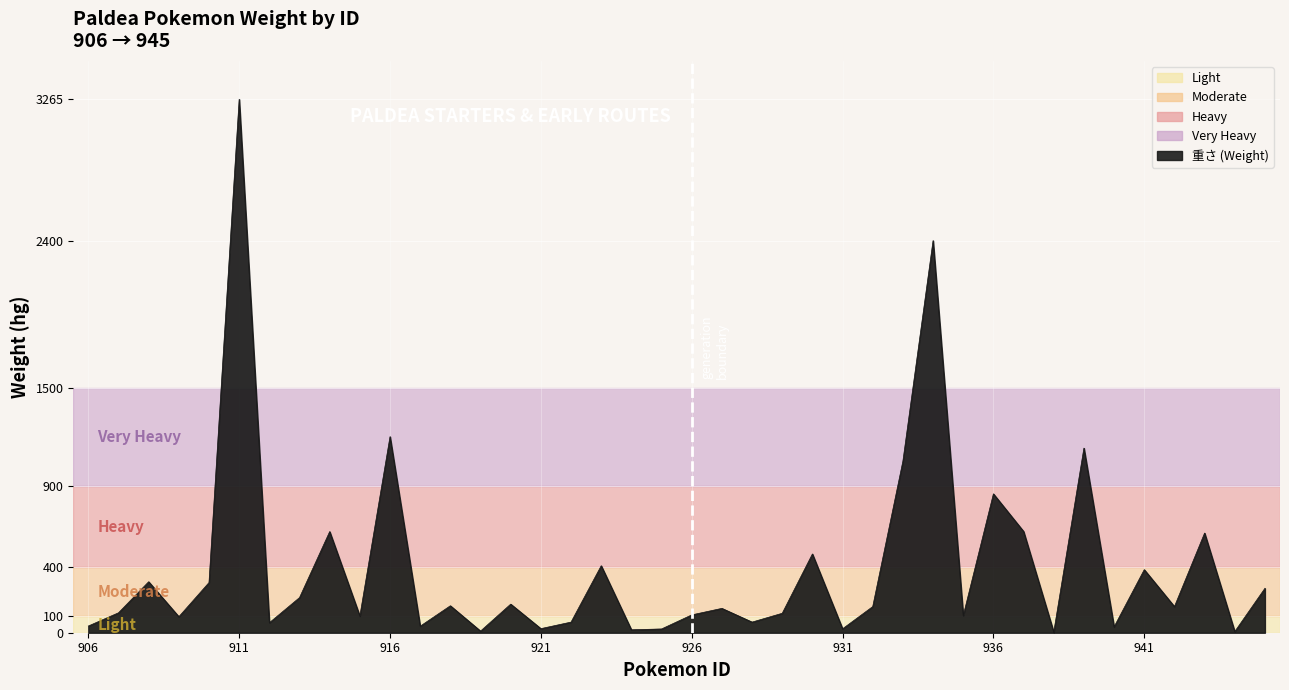

What is the difference between the maximum and minimum values?

3261